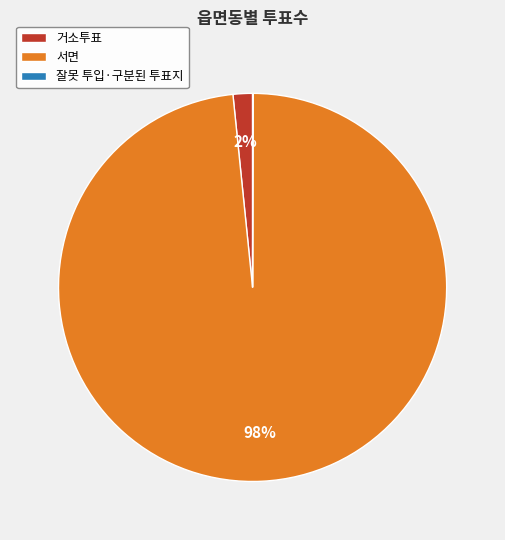

To the nearest percent, what is the difference between the largest and smallest slice percentages?

98%